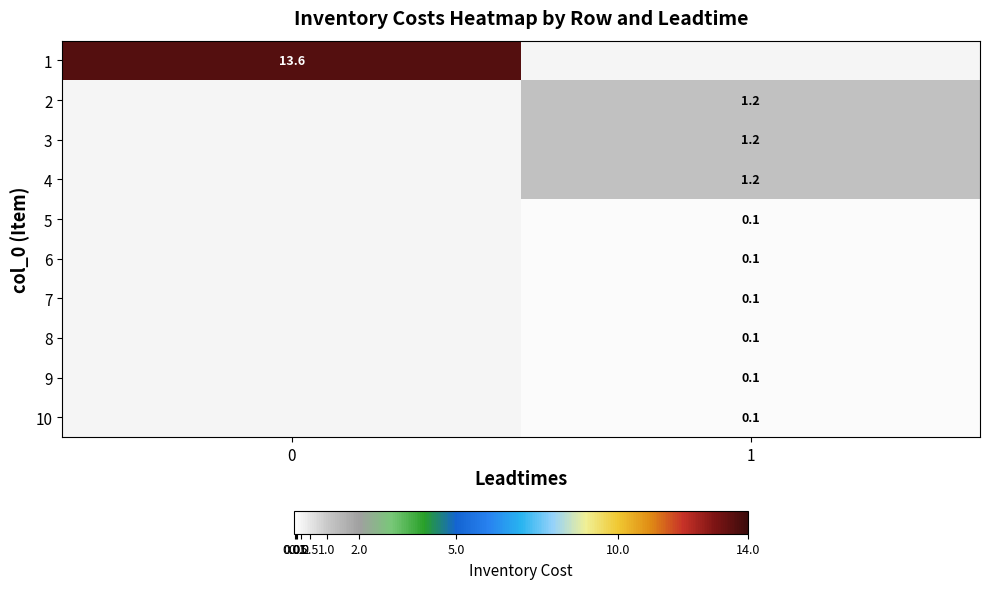

The value of 9 at 1 is 0.1. True or false?

True